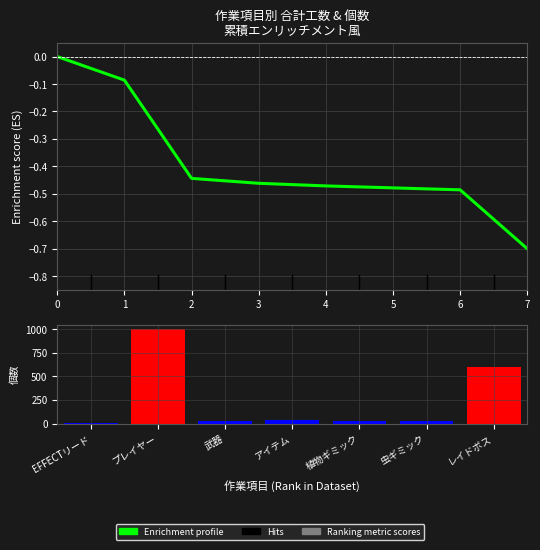

How many bars are there in total?

7